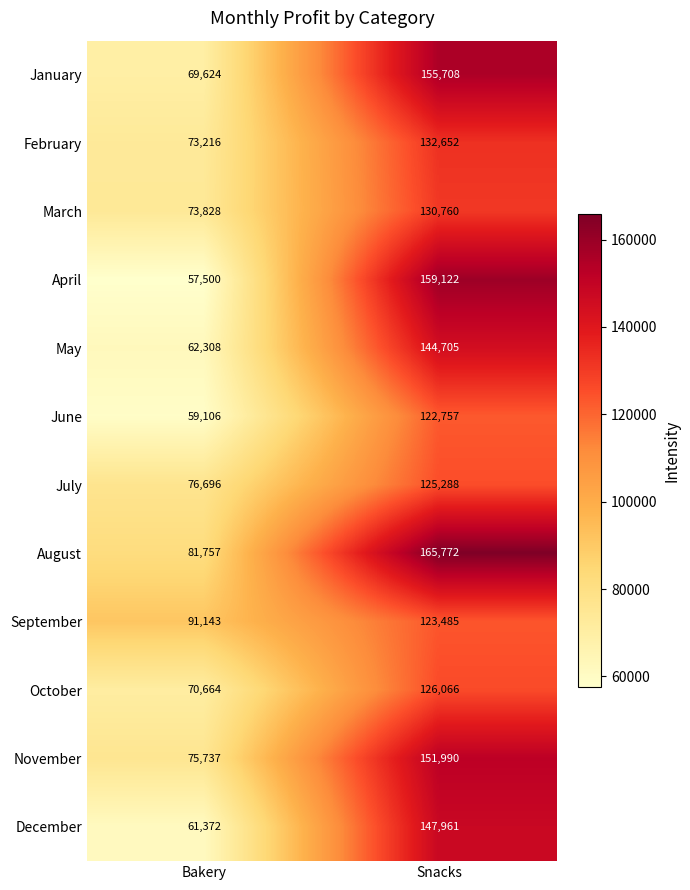

What is the difference between the highest and lowest values at Snacks?

43015